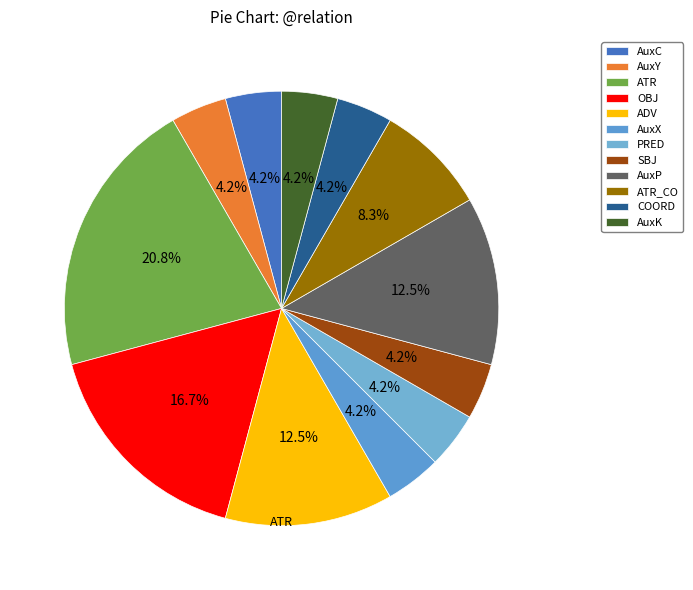

Is there a majority slice in this chart?

No